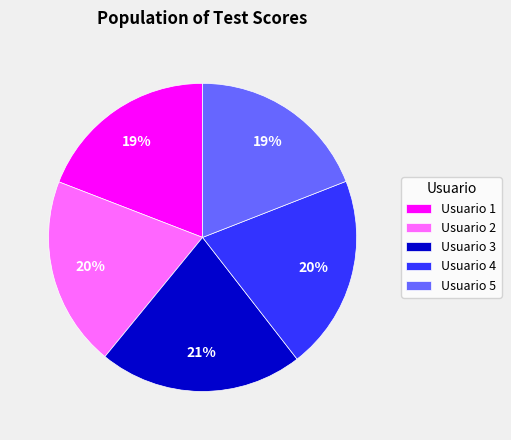

How many segments does this pie chart have?

5